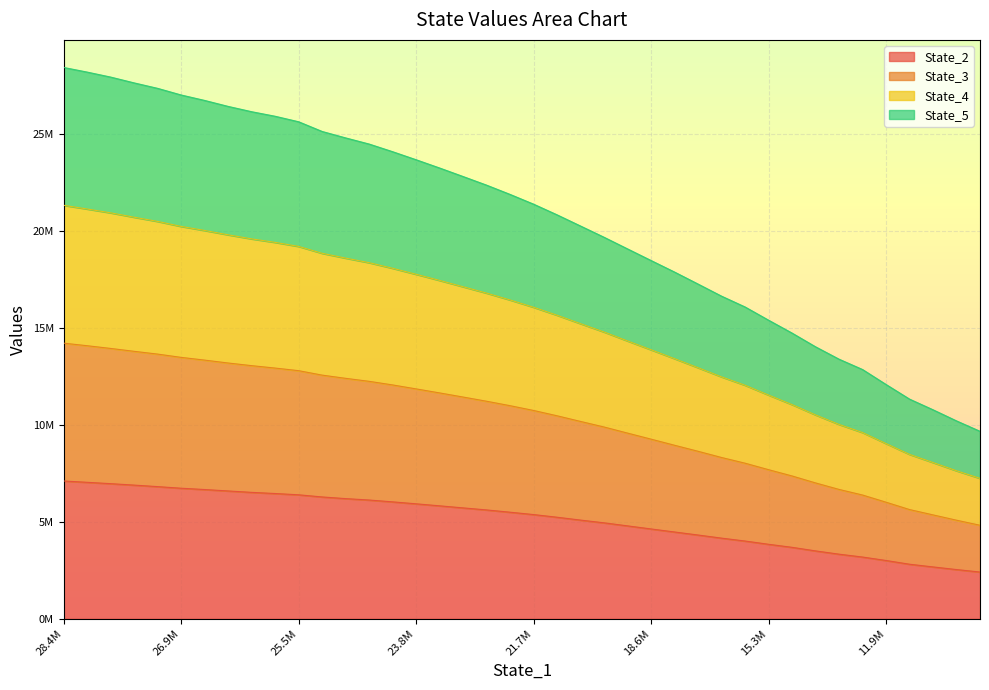

Between 9 and 37, which series saw the biggest shift?

State_4